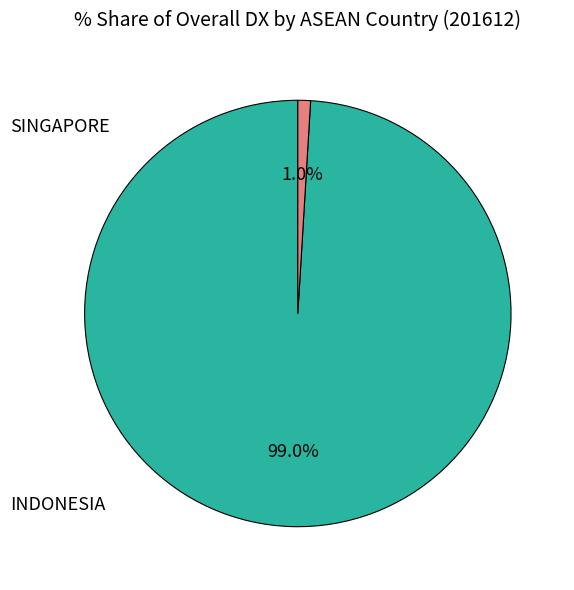

Is there a majority slice in this chart?

Yes